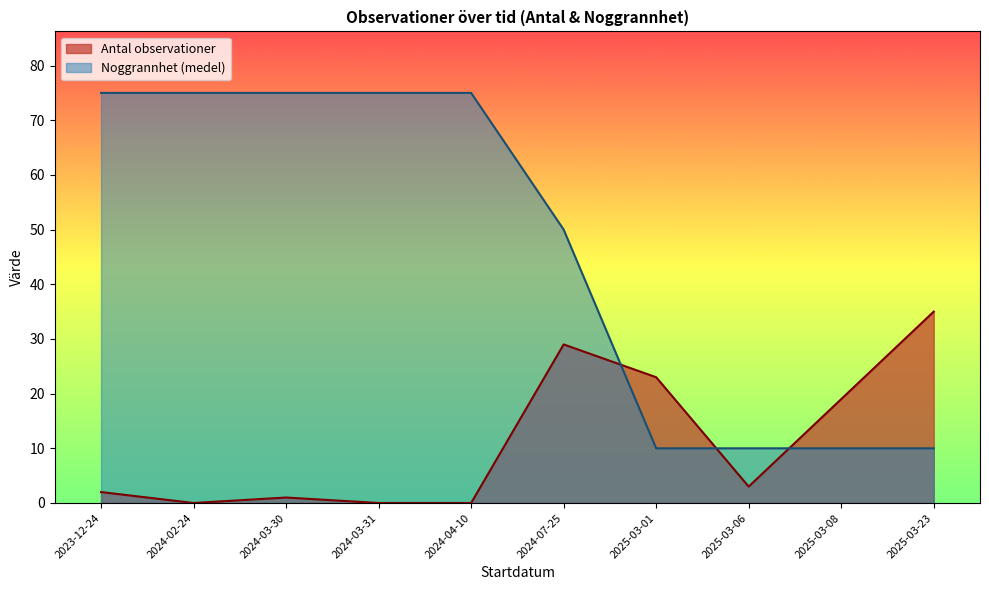

What is the difference between the maximum and minimum values in the Antal observationer series?

35